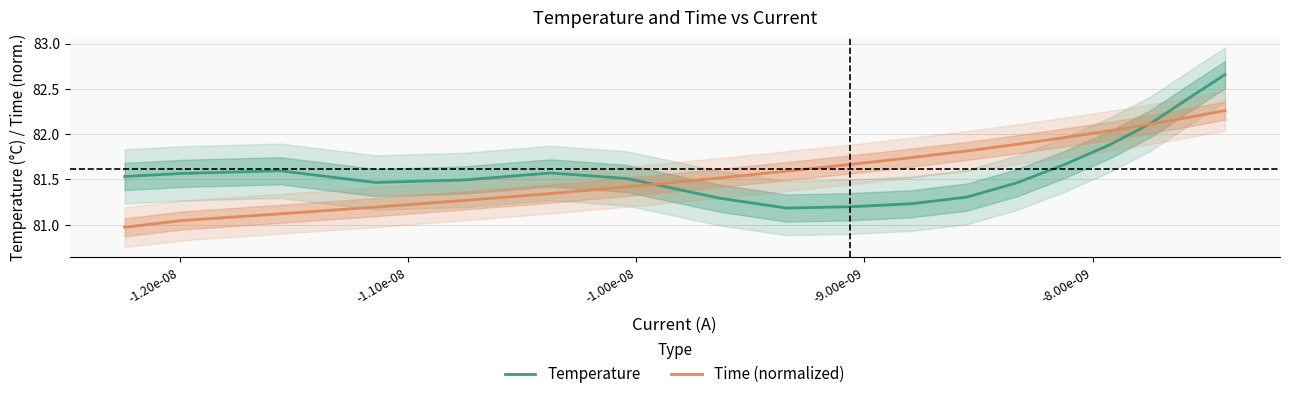

True or false: Temperature and Time (normalized) cross at least once.

True